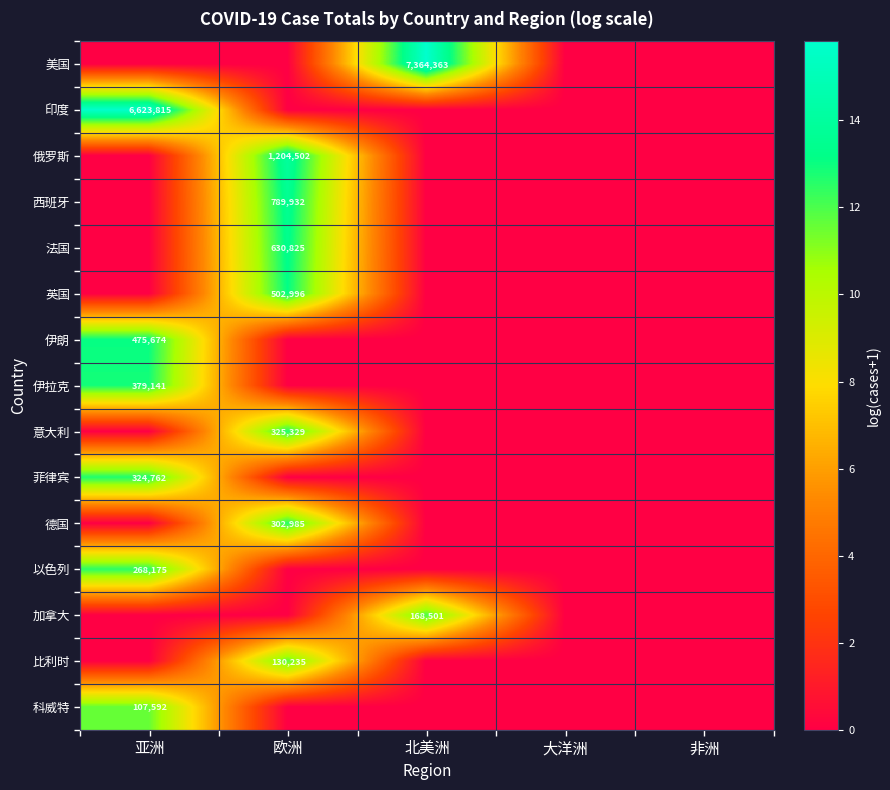

Is it true that 伊拉克 equals 379141 at 亚洲?

True